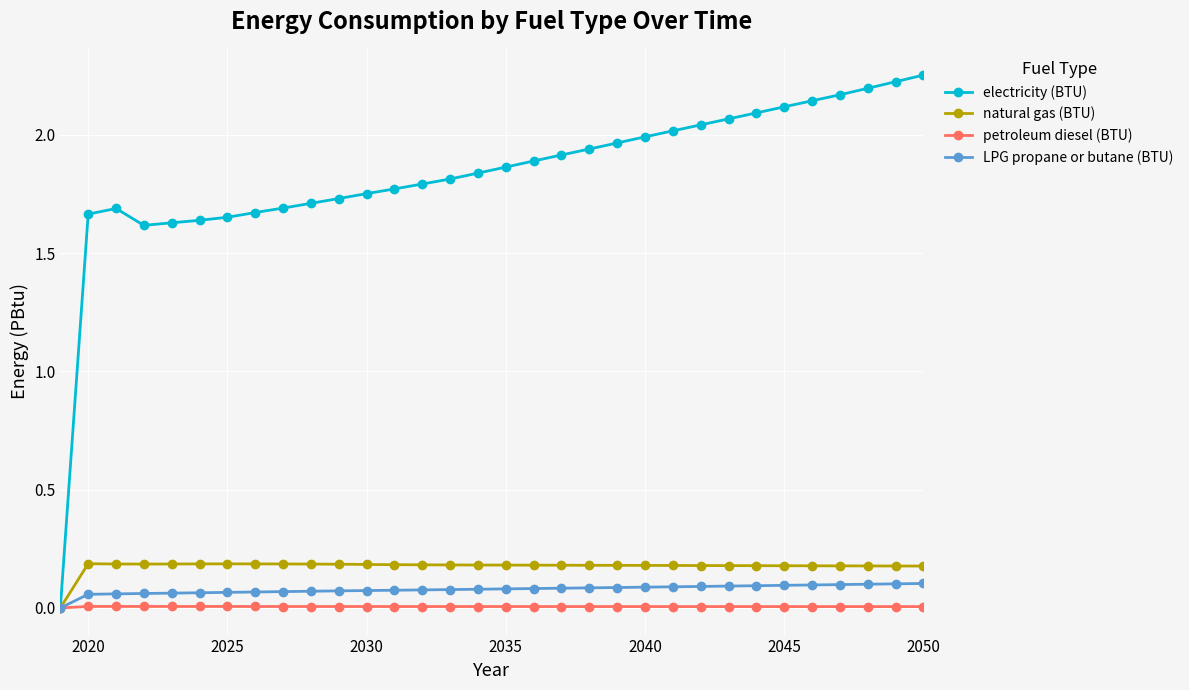

True or false: natural gas (BTU) has more than 0 interior local peaks.

True